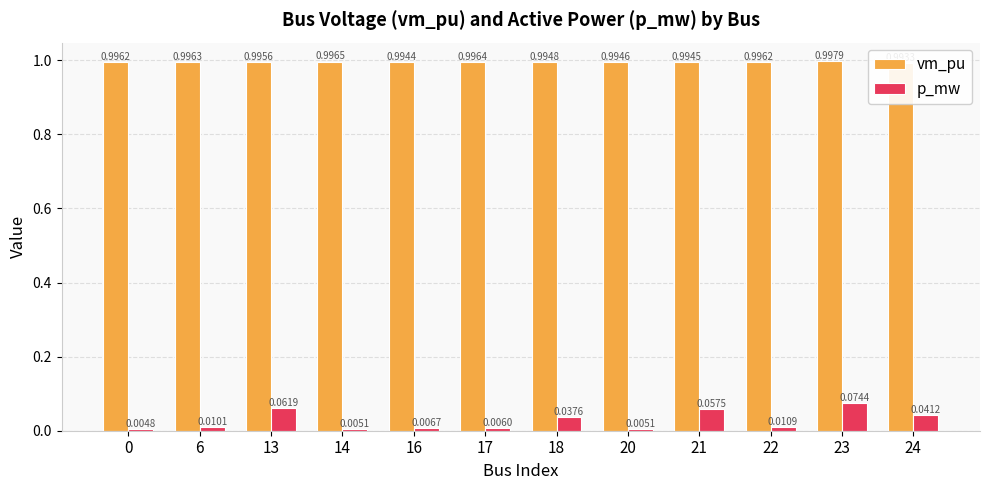

What is the difference between the highest and lowest values at 23?

0.9